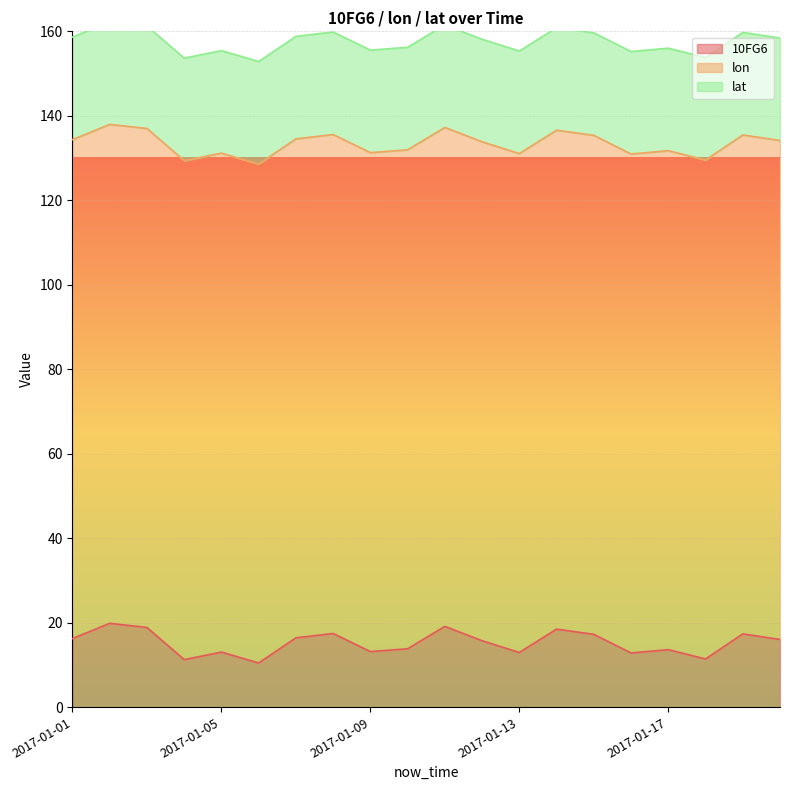

What is the total value across all series at 2017-01-12?

158.1